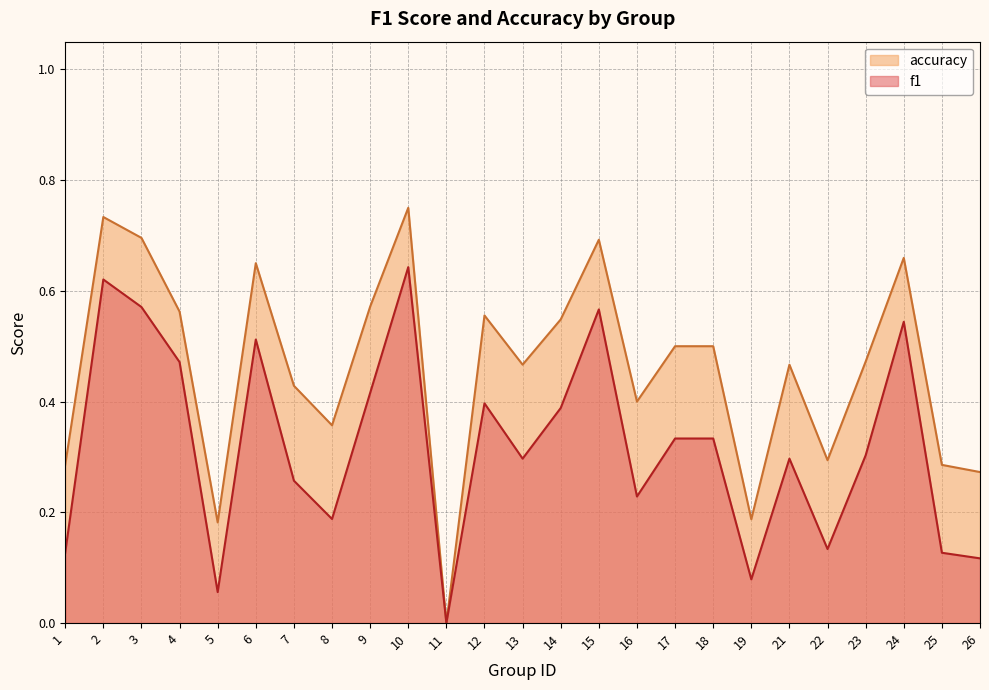

What is the difference between the maximum and second lowest values in the f1 series?

0.6